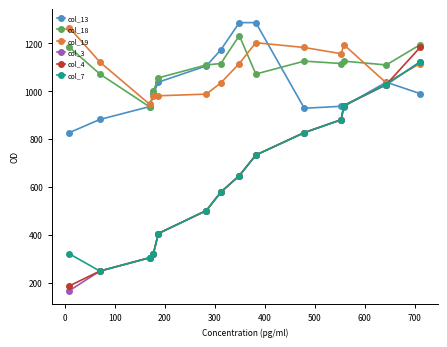

What is the maximum value shown in the chart?

1287